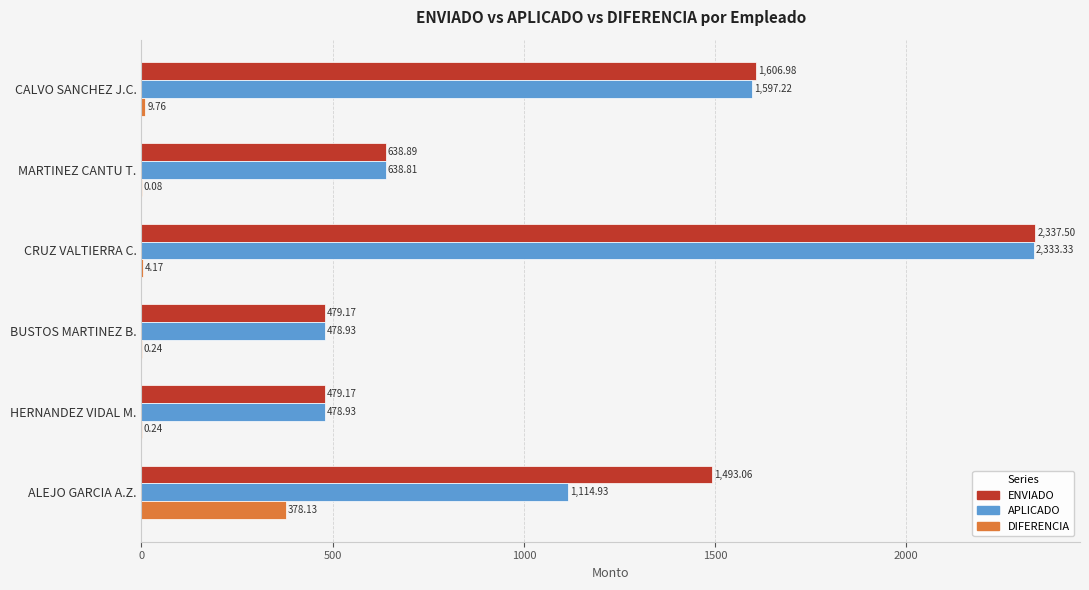

At which category does the chart reach its peak across all series?

CRUZ VALTIERRA C.